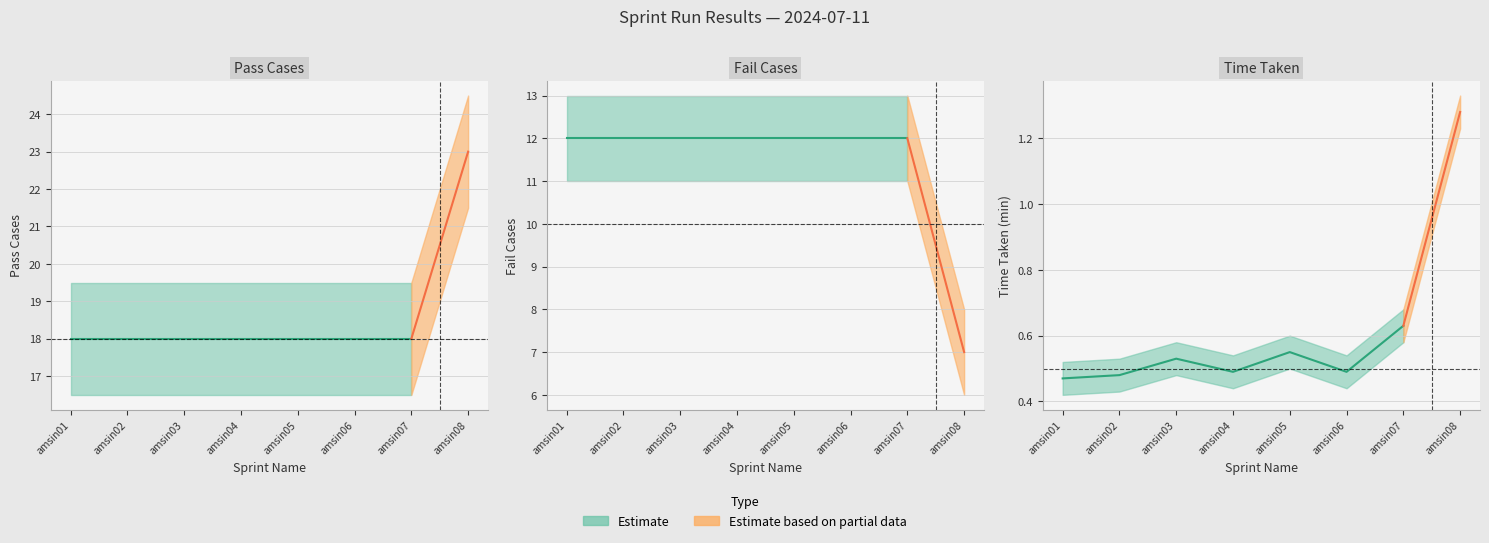

What is the difference between the maximum and minimum values in the Pass Cases series?

5.0